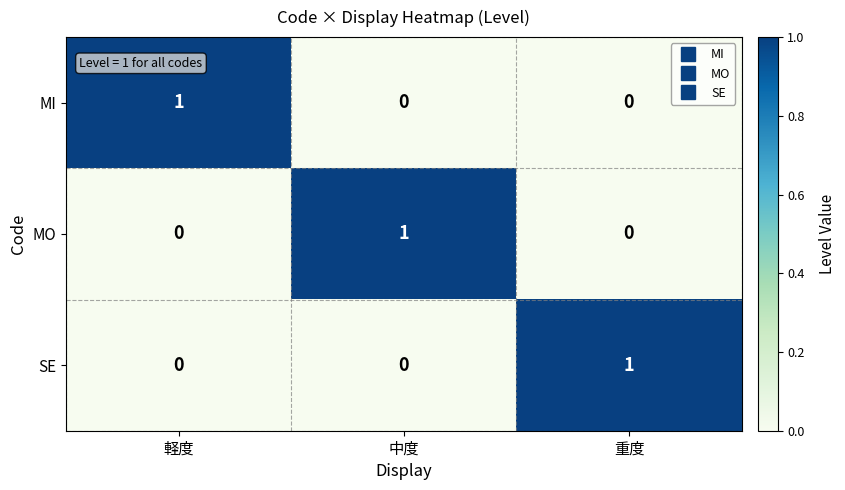

At how many categories does at least one series exceed 0?

3